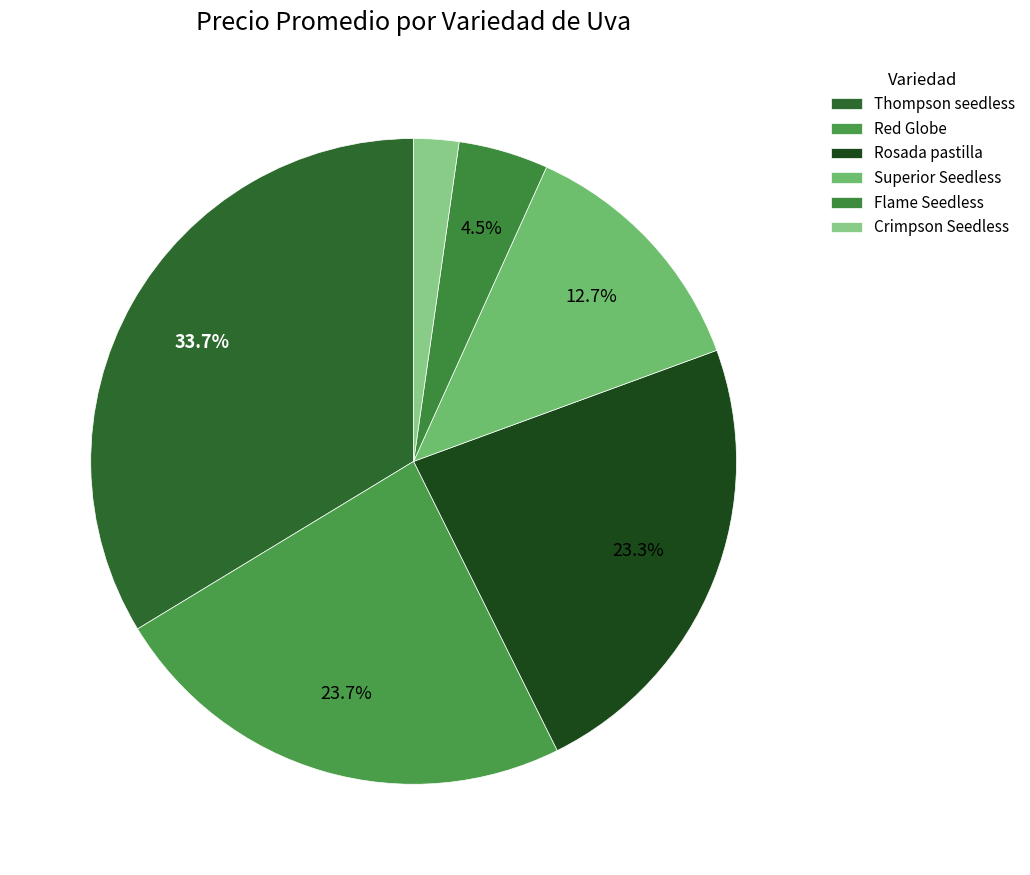

Does Red Globe represent more than half of the total?

No